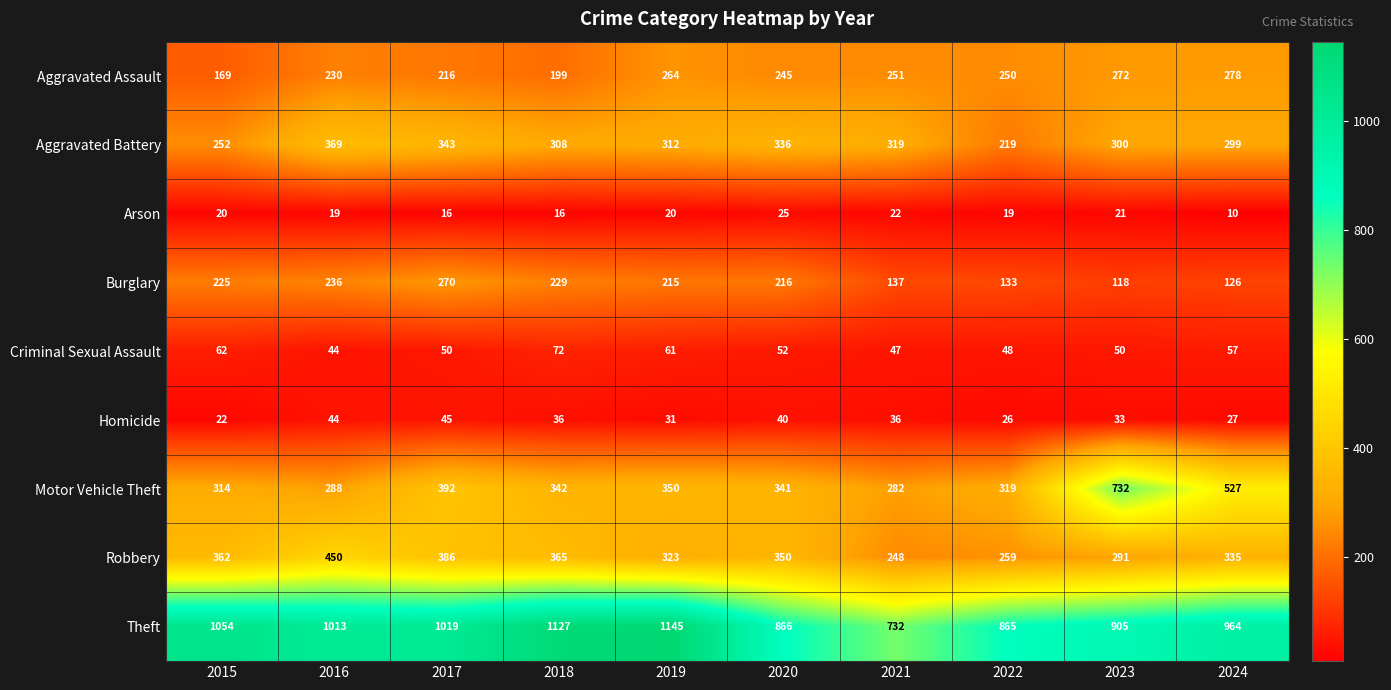

At how many categories does at least one series exceed 1017?

4